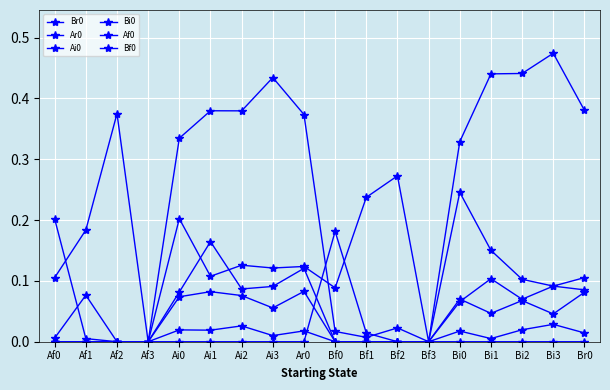

Which series has the largest total across all categories?

Ar0